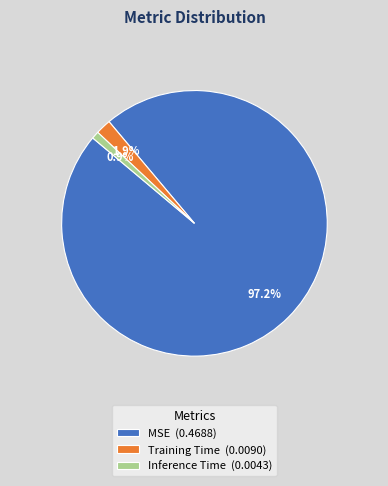

Which slice is the largest?

MSE